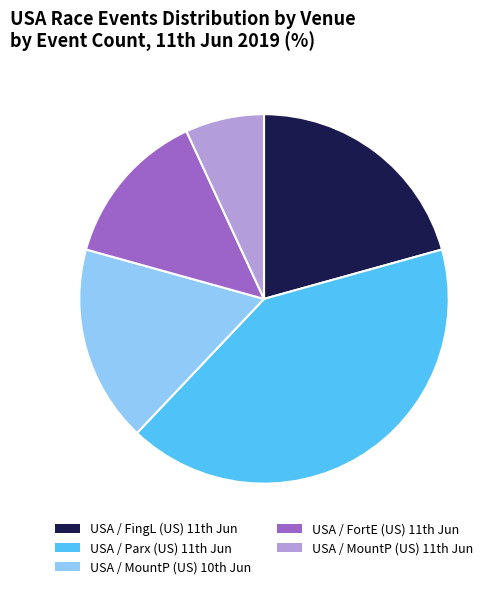

Is there a majority slice in this chart?

No